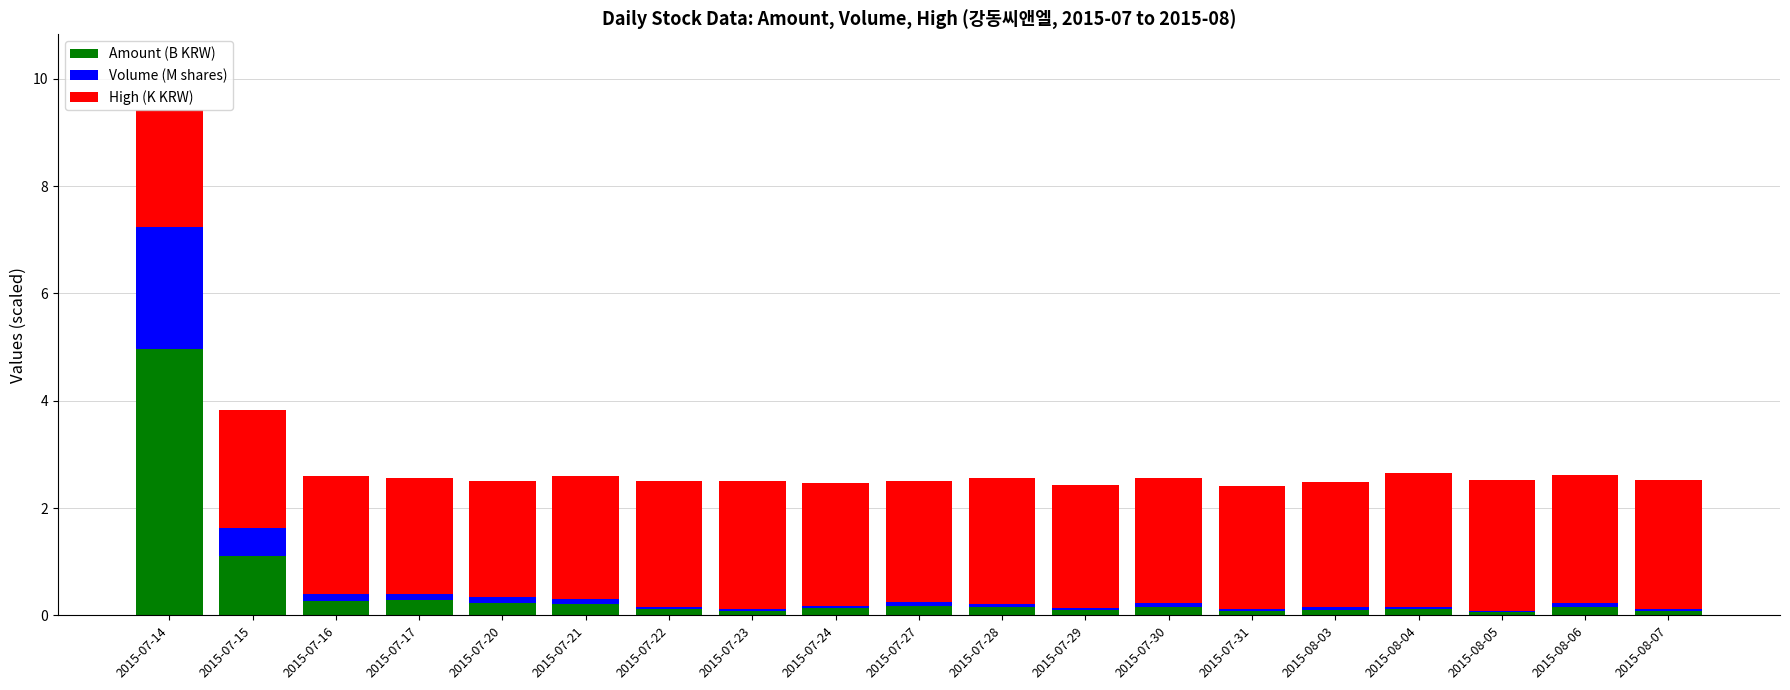

At which category is the sum across all series the highest?

2015-07-14